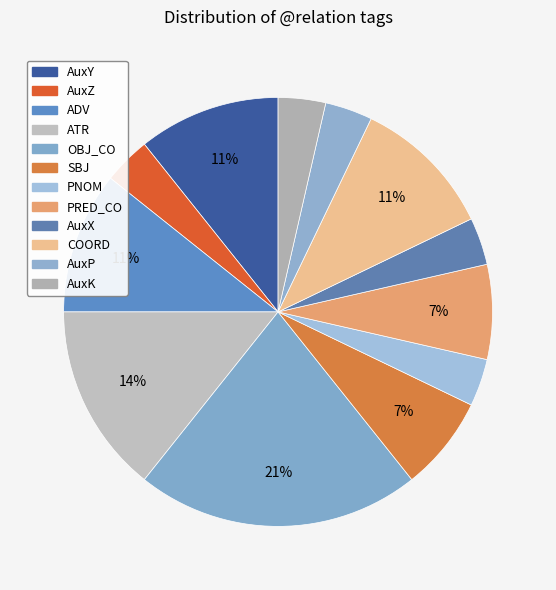

Which slice is the smallest?

AuxZ